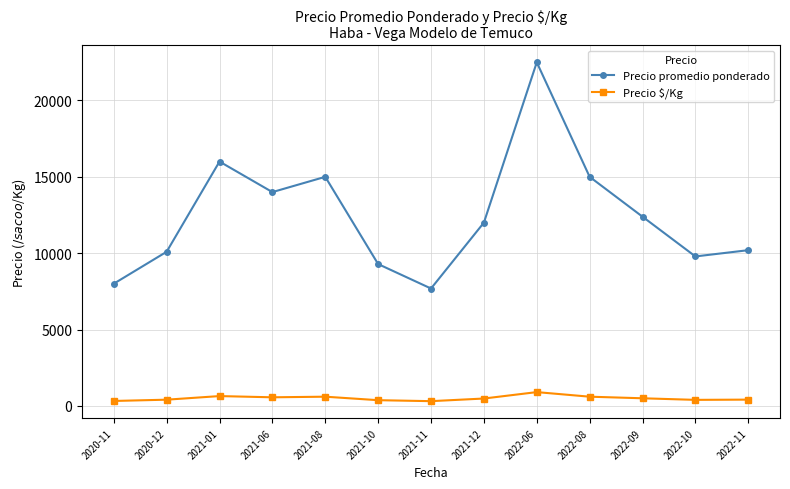

Is the value of Precio promedio ponderado at 2021-08 greater than the value of Precio $/Kg at 2020-11?

Yes